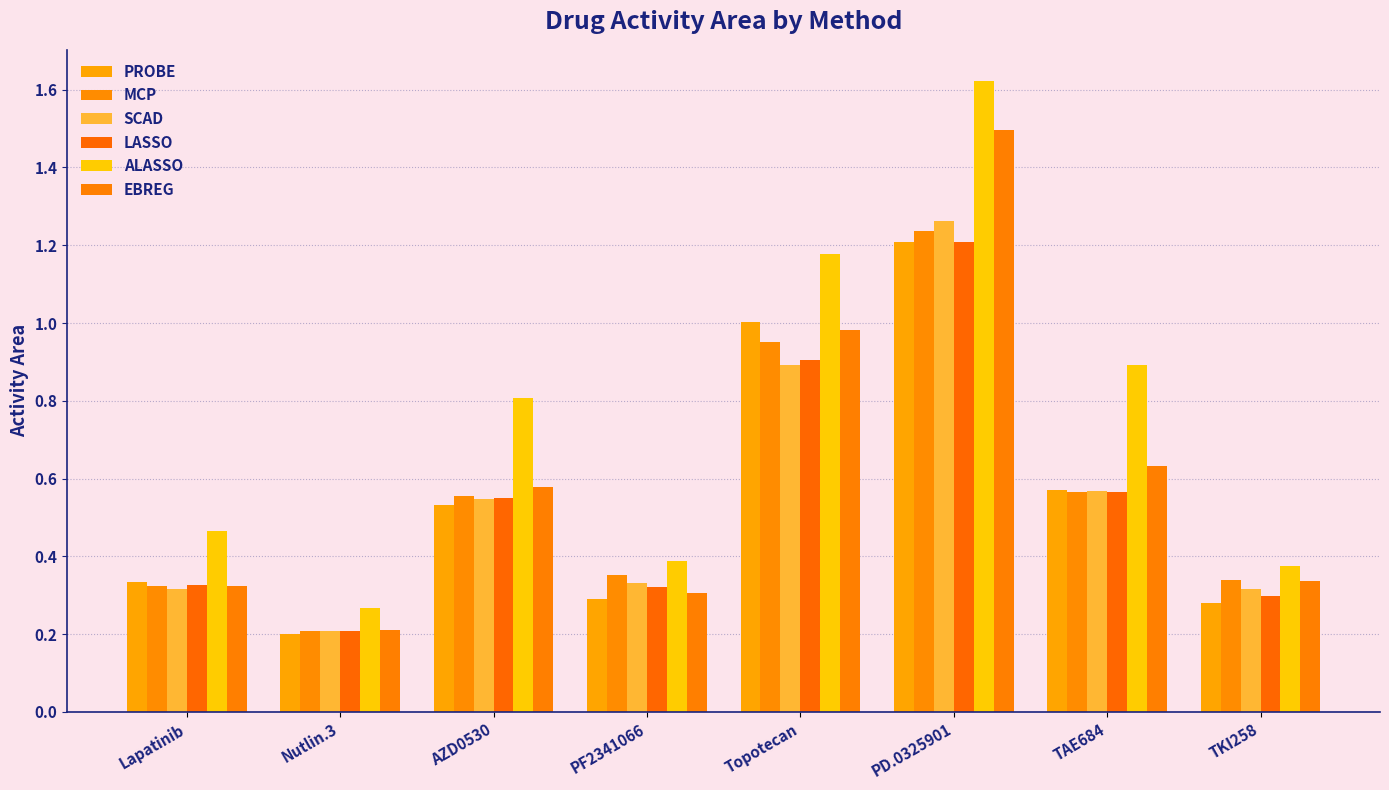

Which category has the highest value across all series?

PD.0325901